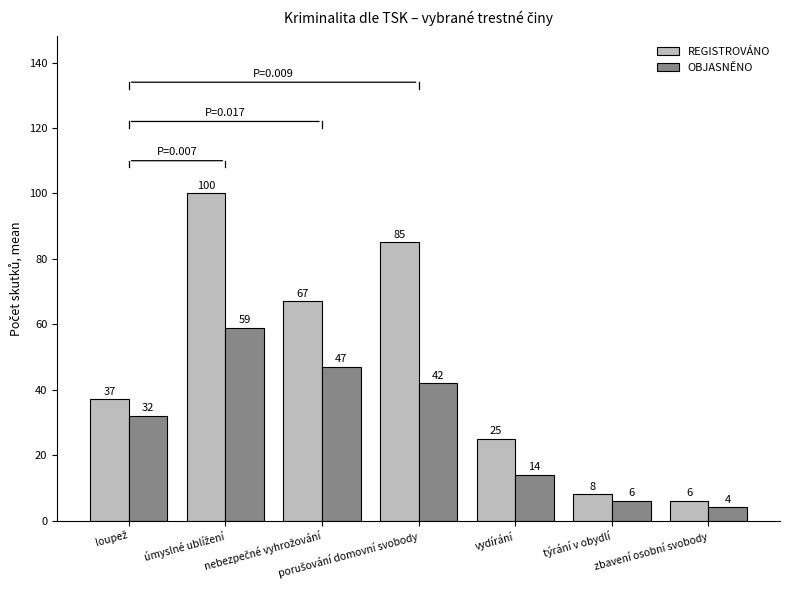

List the series in order of their overall mean, highest first.

REGISTROVÁNO, OBJASNĚNO